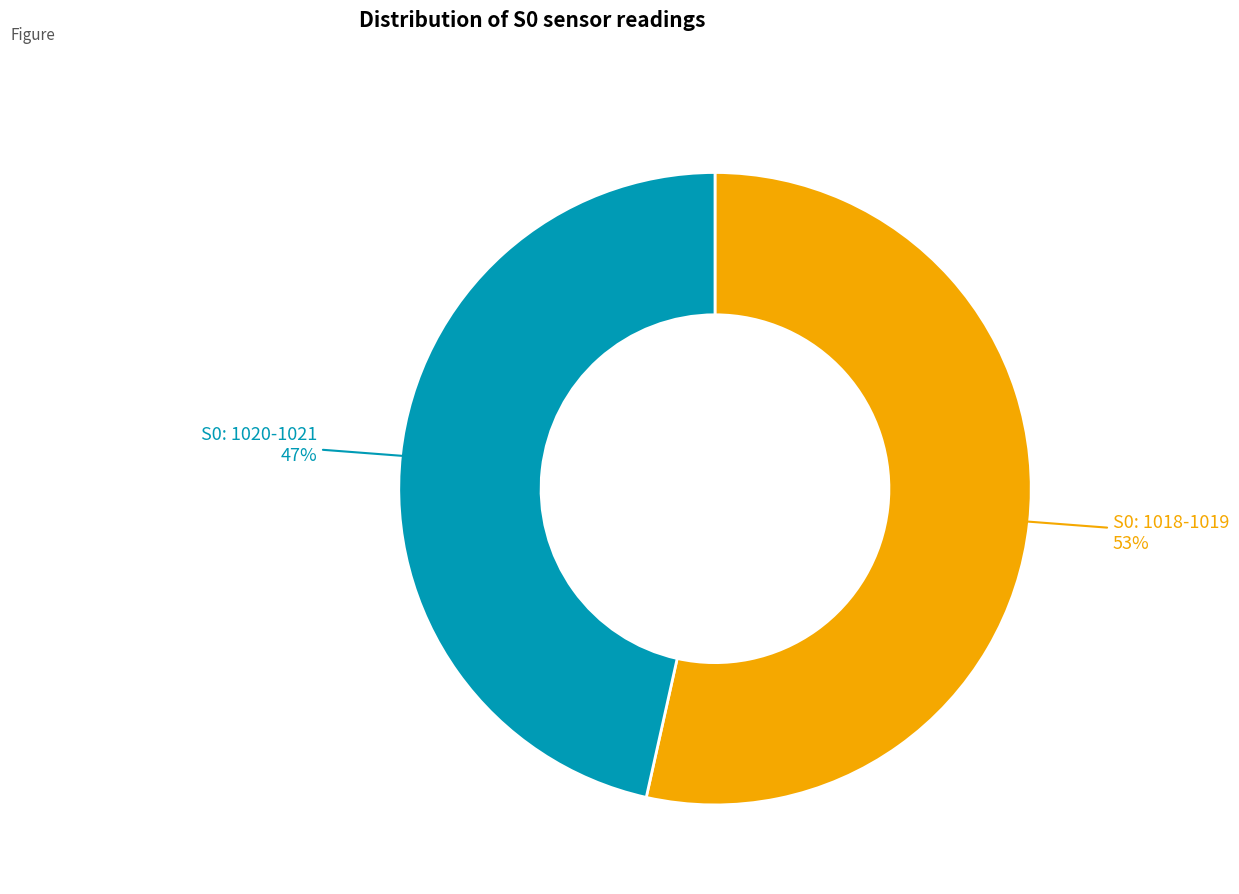

Rank the categories by value from lowest to highest.

S0: 1020-1021, S0: 1018-1019